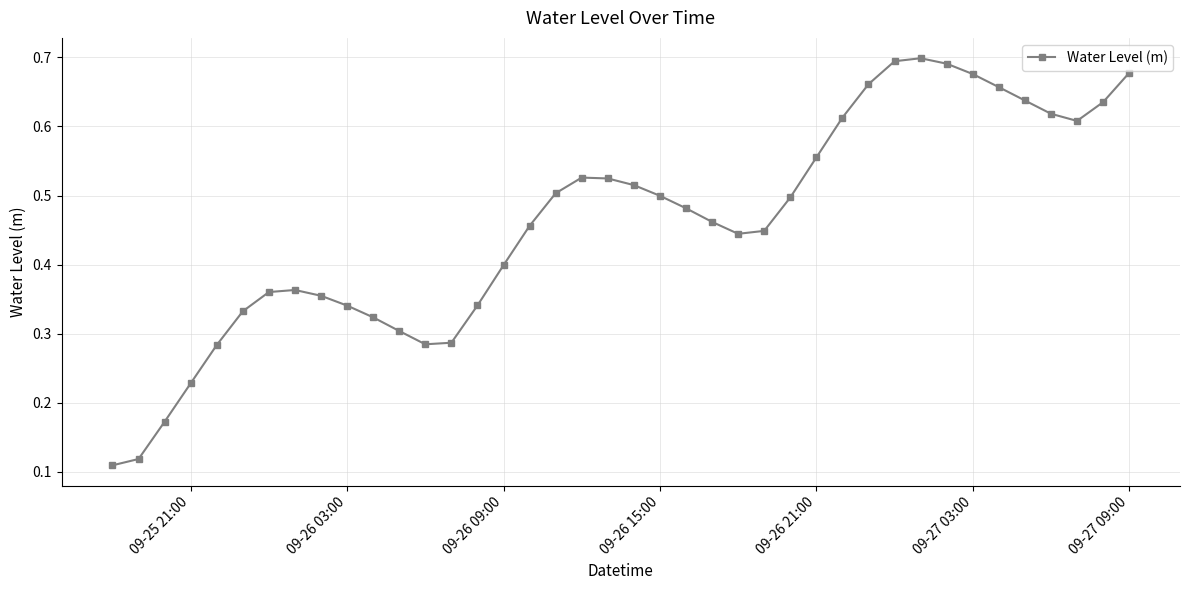

How many values are between 0 and 1?

40